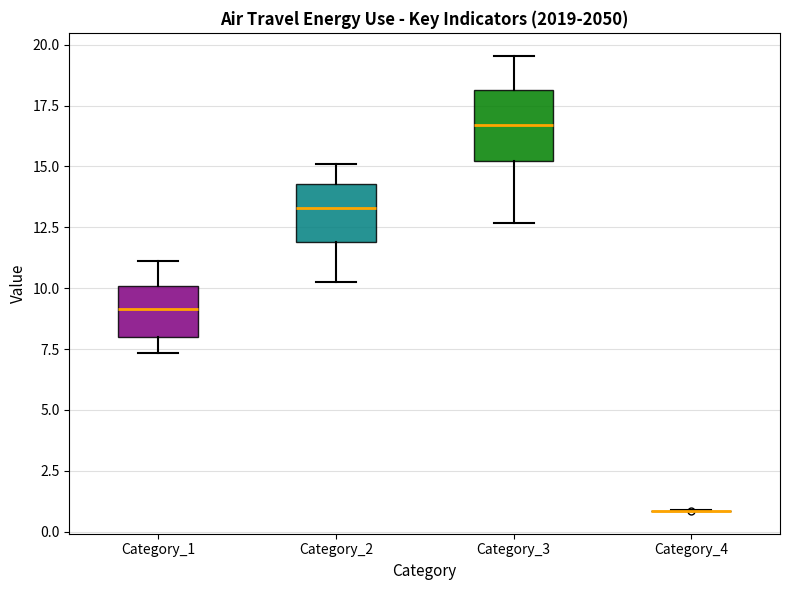

Reading left to right, transcribe this box plot: for each box, give where its median line is, the range the box spans, and where its two whiskers end, as read against the y-axis. The values are not printed on the chart, so give them approximately, as read against the axis.

Category_1: median 9.0, box 8.0 to 10.0, whiskers 7.5 to 11.0
Category_2: median 13.5, box 12.0 to 14.5, whiskers 10.0 to 15.0
Category_3: median 16.5, box 15.0 to 18.0, whiskers 12.5 to 19.5
Category_4: box collapsed to a line at 1.0, whiskers 1.0 to 1.0